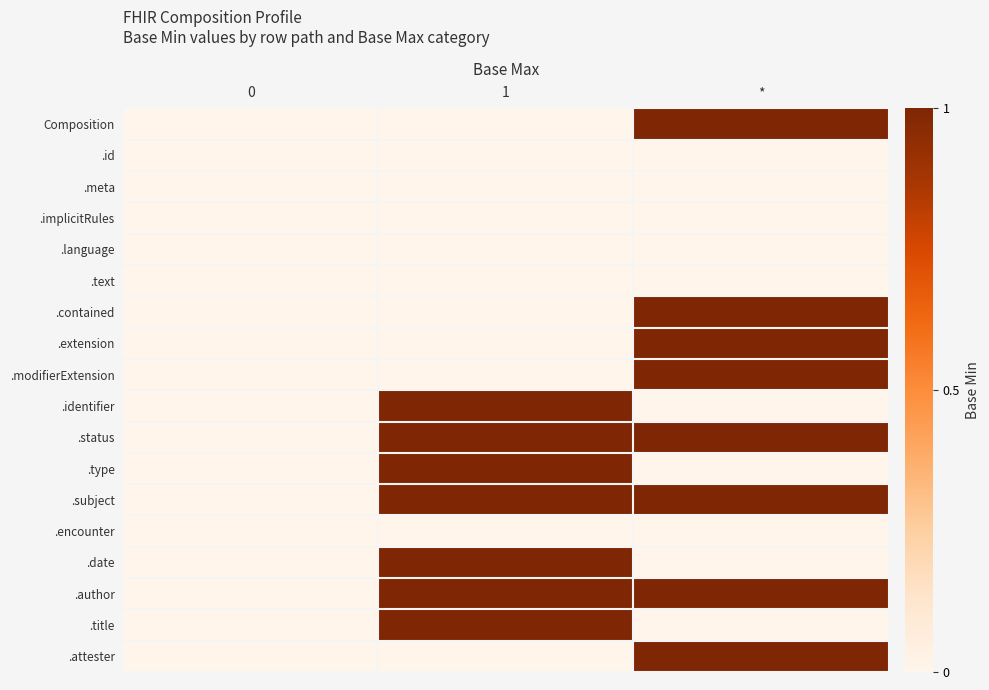

Reading left to right, transcribe all the data shown in this chart.

Composition: 0=0	1=0	*=1
.id: 0=0	1=0	*=0
.meta: 0=0	1=0	*=0
.implicitRules: 0=0	1=0	*=0
.language: 0=0	1=0	*=0
.text: 0=0	1=0	*=0
.contained: 0=0	1=0	*=1
.extension: 0=0	1=0	*=1
.modifierExtension: 0=0	1=0	*=1
.identifier: 0=0	1=1	*=0
.status: 0=0	1=1	*=1
.type: 0=0	1=1	*=0
.subject: 0=0	1=1	*=1
.encounter: 0=0	1=0	*=0
.date: 0=0	1=1	*=0
.author: 0=0	1=1	*=1
.title: 0=0	1=1	*=0
.attester: 0=0	1=0	*=1